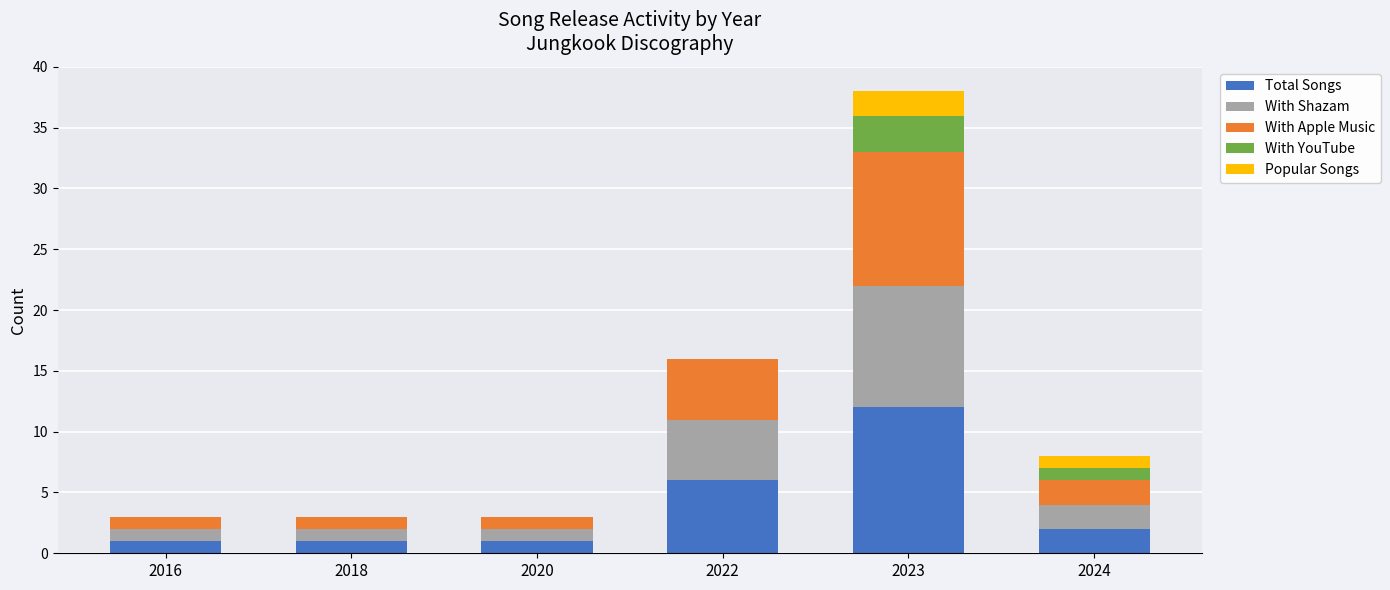

How many categories are shown in the chart?

6